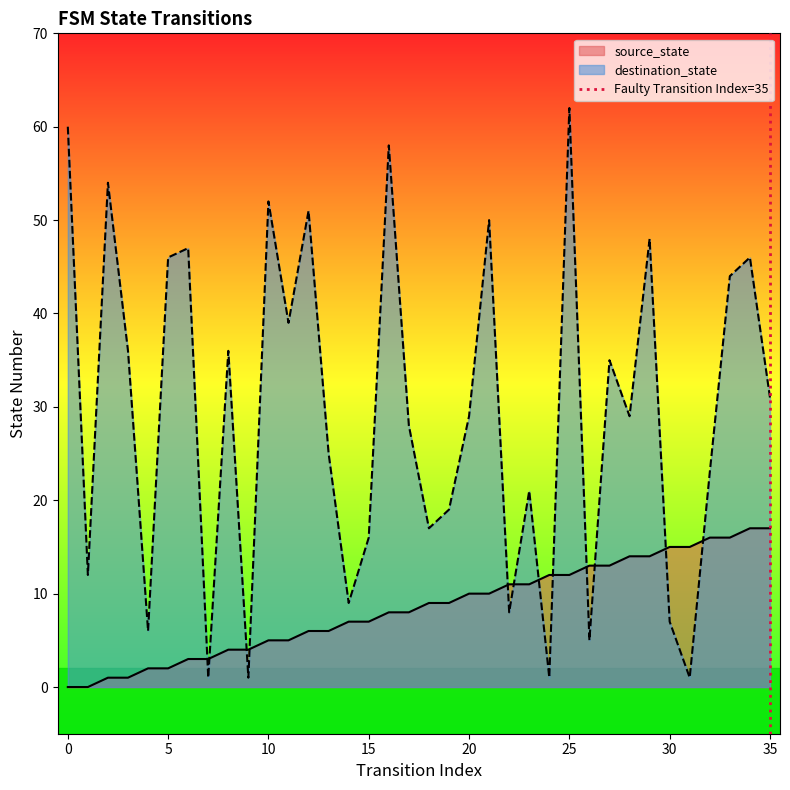

Is it true that destination_state equals 23 at 10?

False